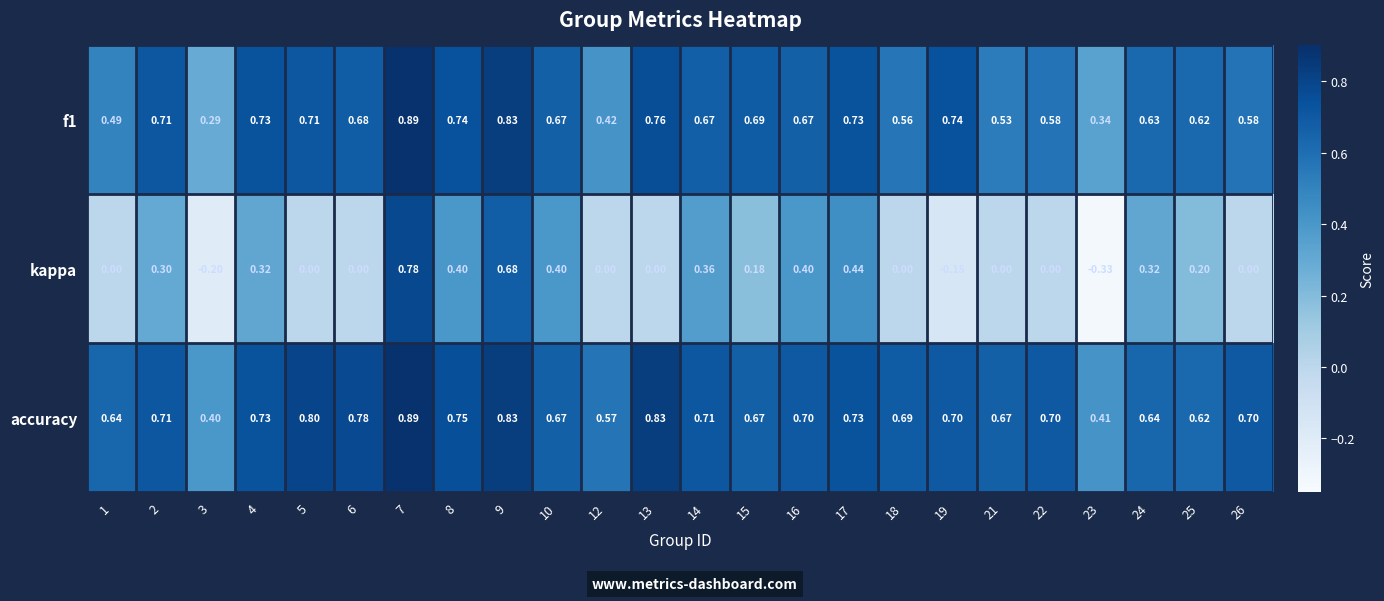

Which series has the widest spread of values?

kappa